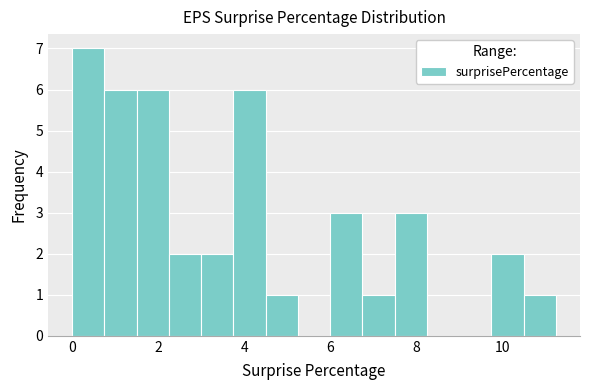

Around what value on the x-axis is the tallest bar? Give the approximate position of its centre, as read against the axis.

0.4